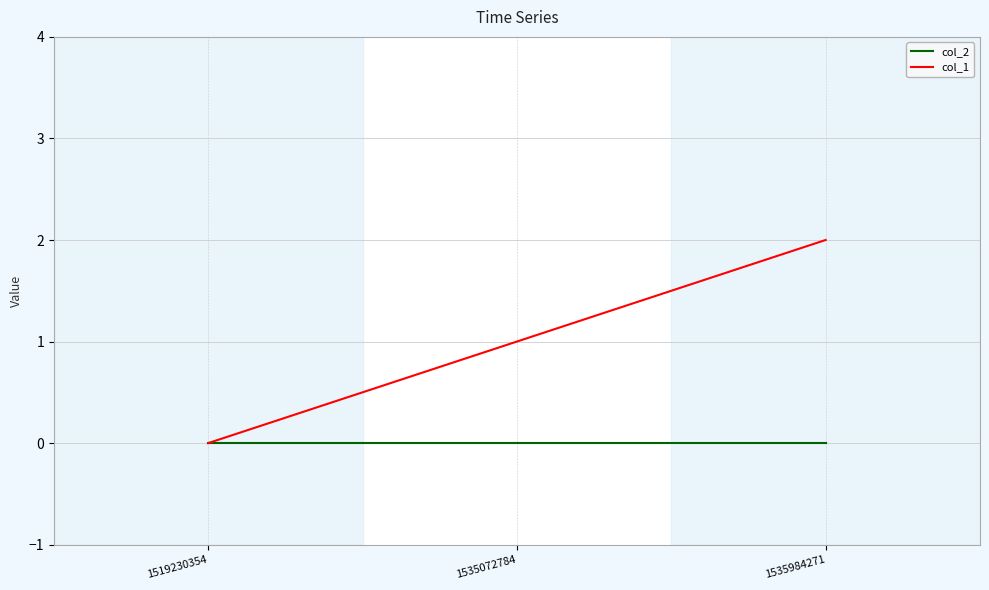

Between 1519230354 and 1535984271, which series saw the biggest shift?

col_1